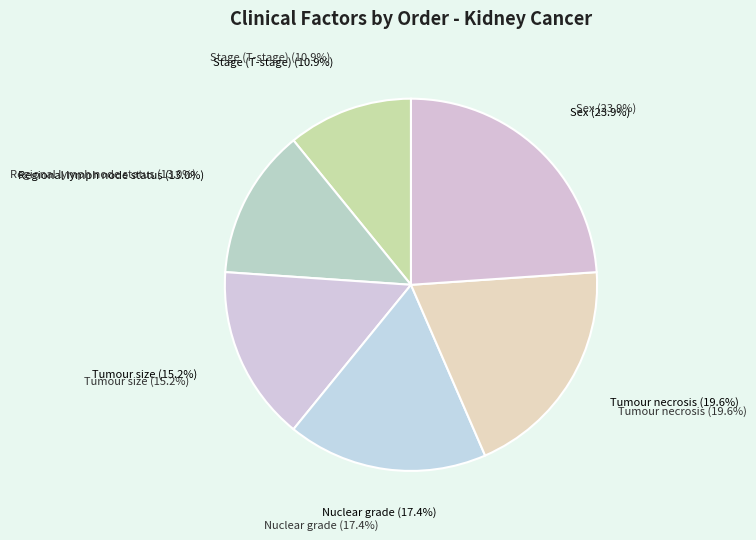

Which category has the biggest portion of the pie?

Sex